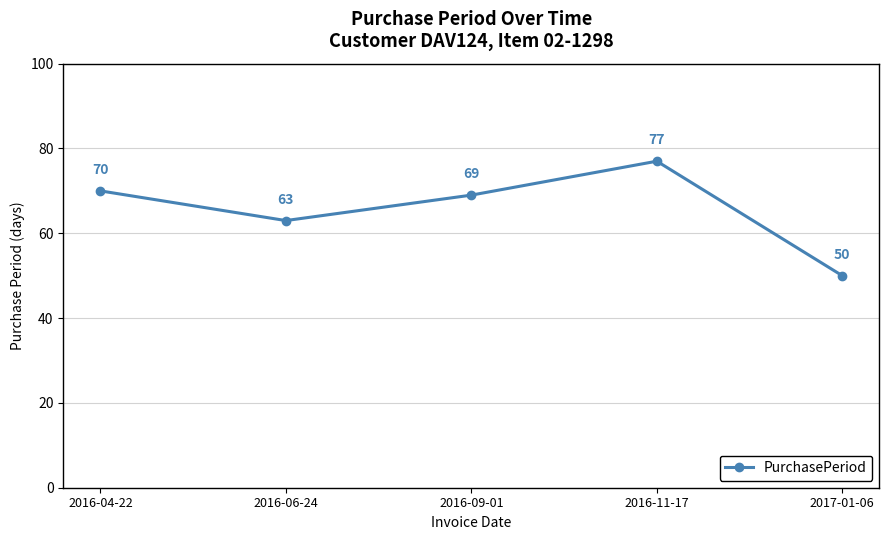

Rank the categories by value from highest to lowest.

2016-11-17, 2016-04-22, 2016-09-01, 2016-06-24, 2017-01-06